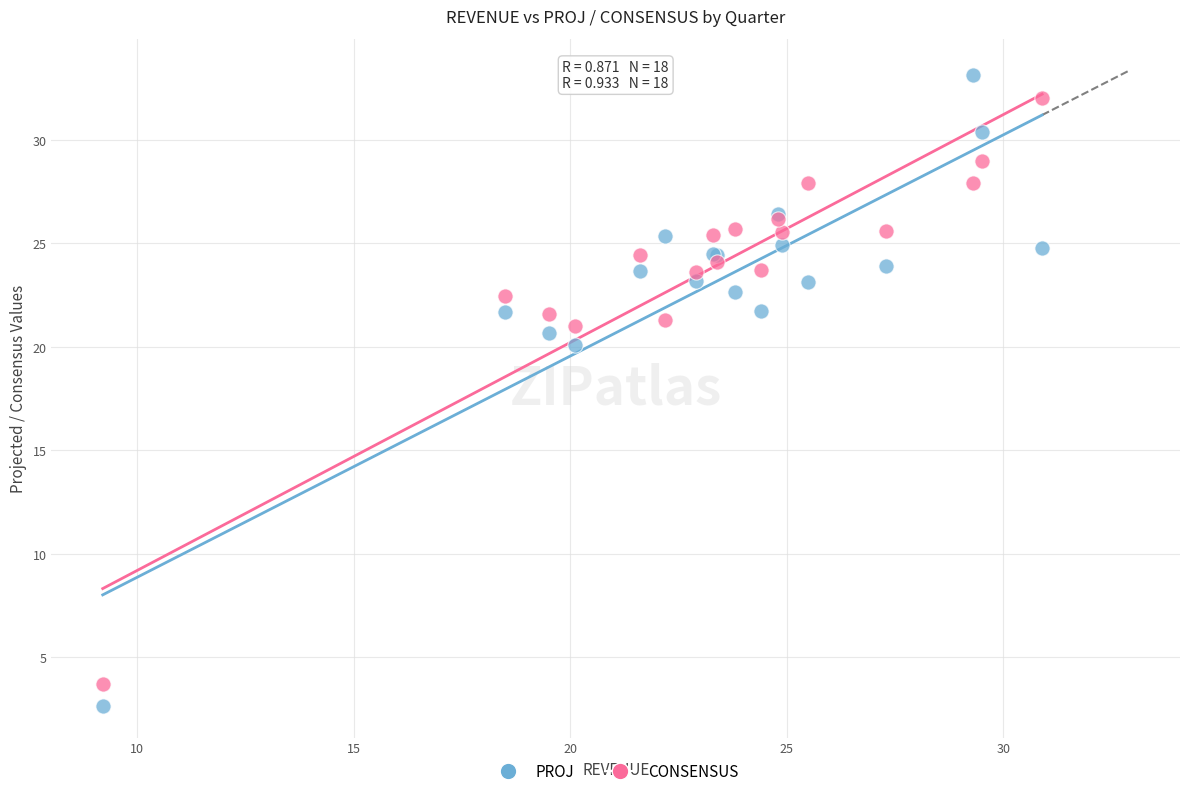

What is the X range (max minus min) for the scatter plot?

21.7